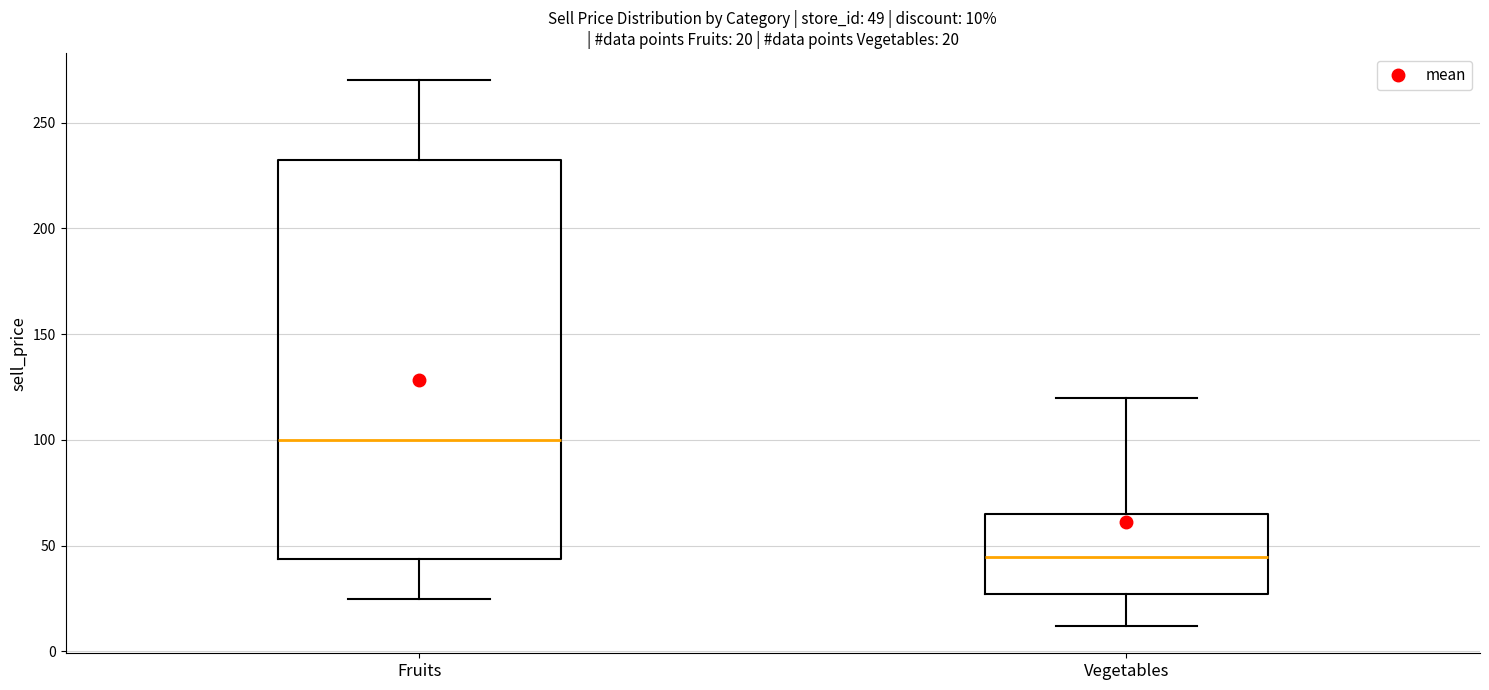

Which box is the tallest, from its lower edge to its upper edge?

Fruits